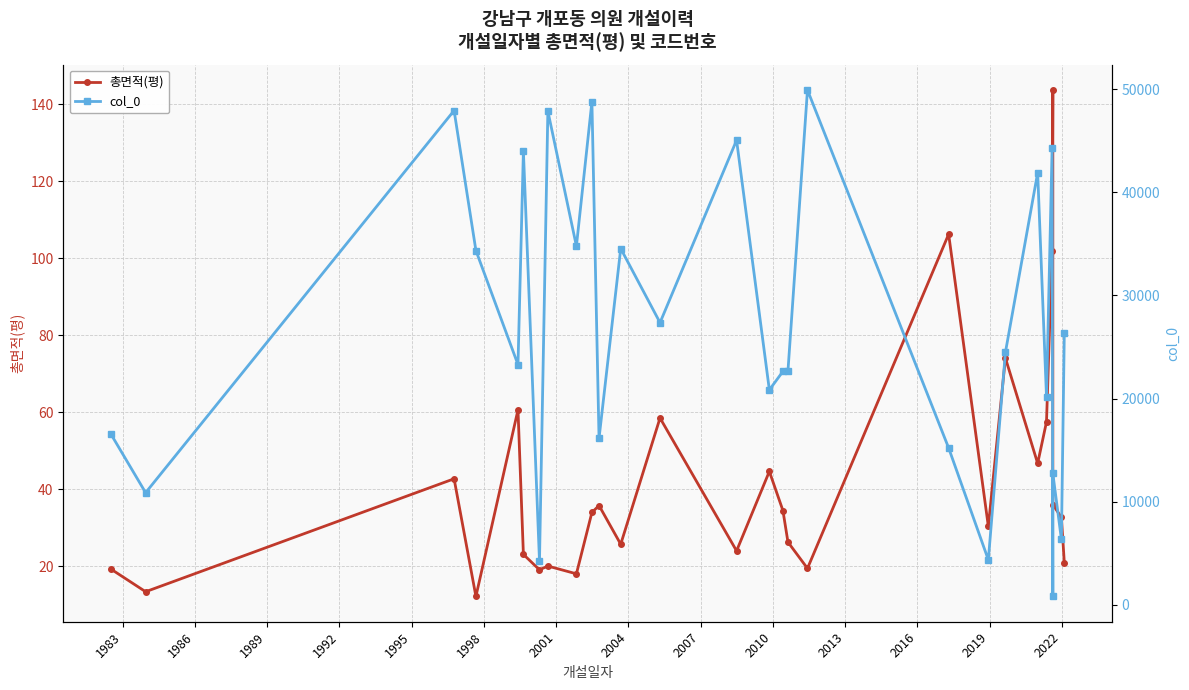

Does the chart display data point markers on the line(s)?

Yes